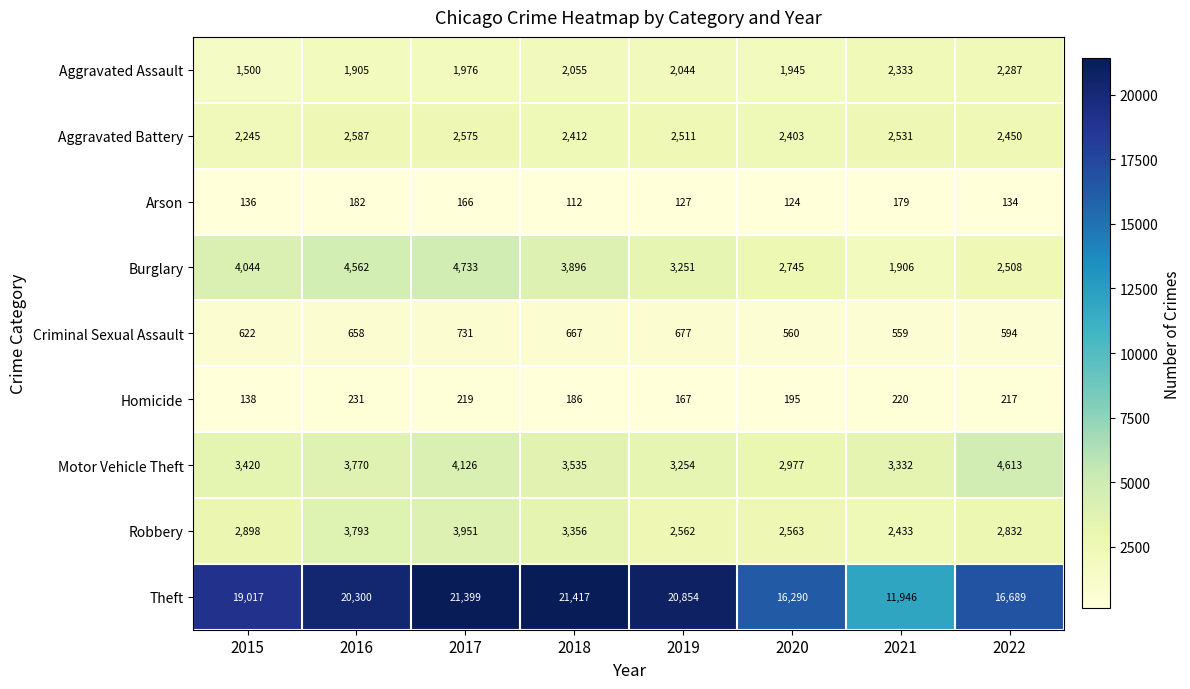

What is the total value across all series at 2022?

32324